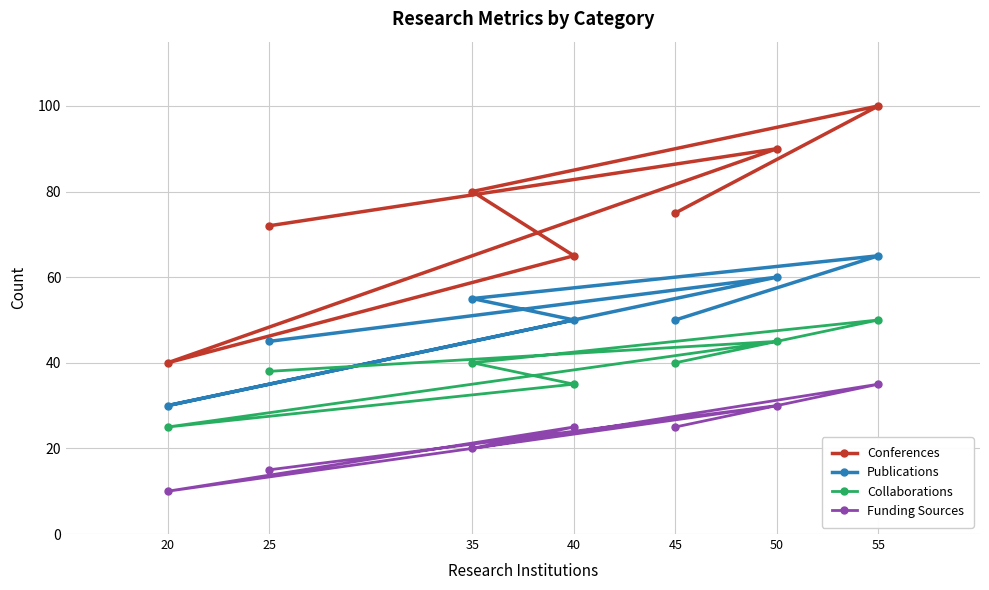

Is it true that Collaborations equals 36 at 20?

False